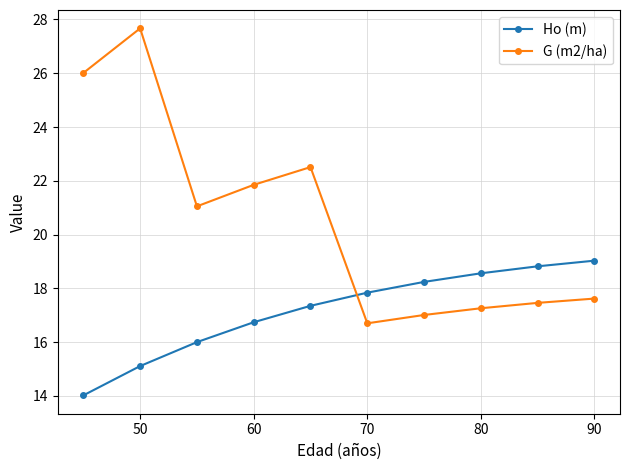

Which series has the largest range (max minus min)?

G (m2/ha)